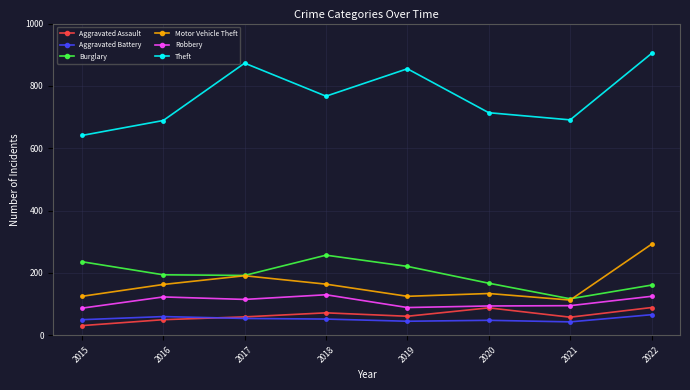

True or false: Motor Vehicle Theft and Aggravated Assault intersect in this chart.

False